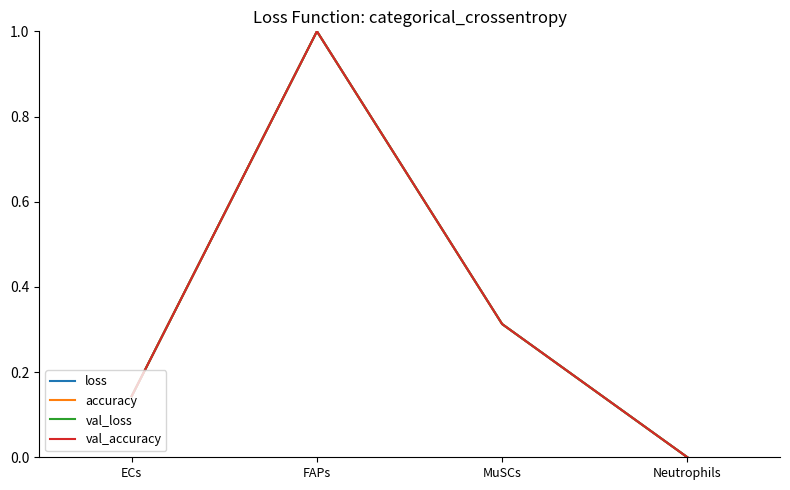

What is the maximum value for val_loss?

1.0